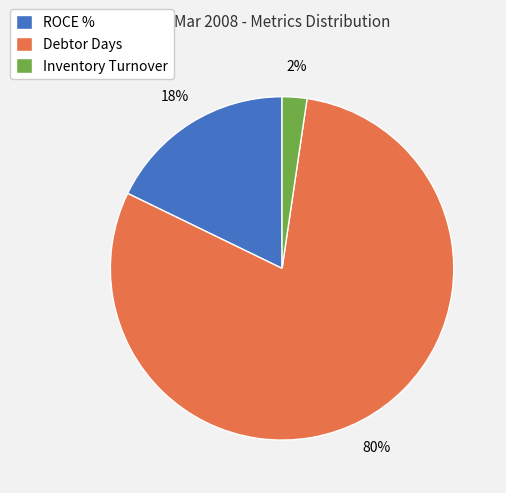

Which has a higher value, Debtor Days or Inventory Turnover?

Debtor Days